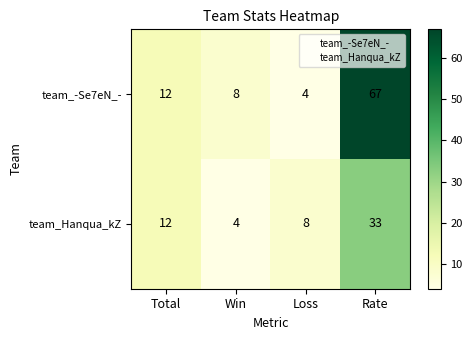

At how many categories does at least one series exceed 35?

1